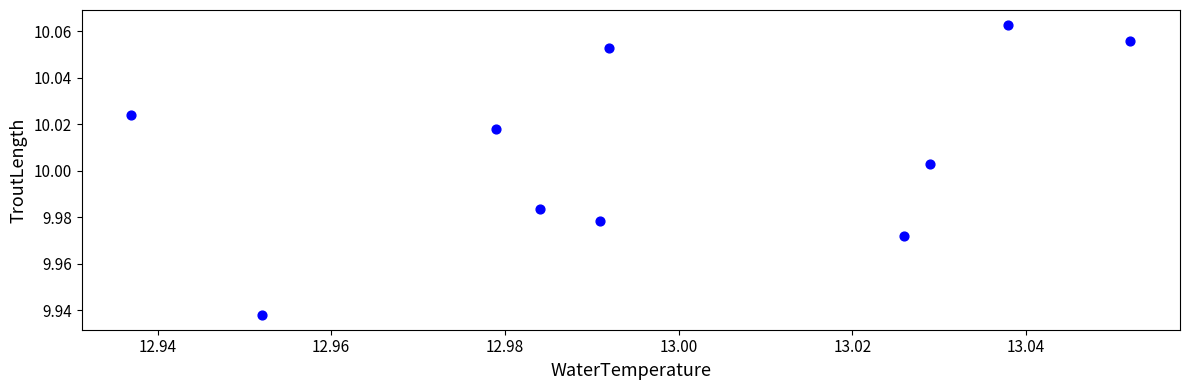

What is the average X value?

13.0